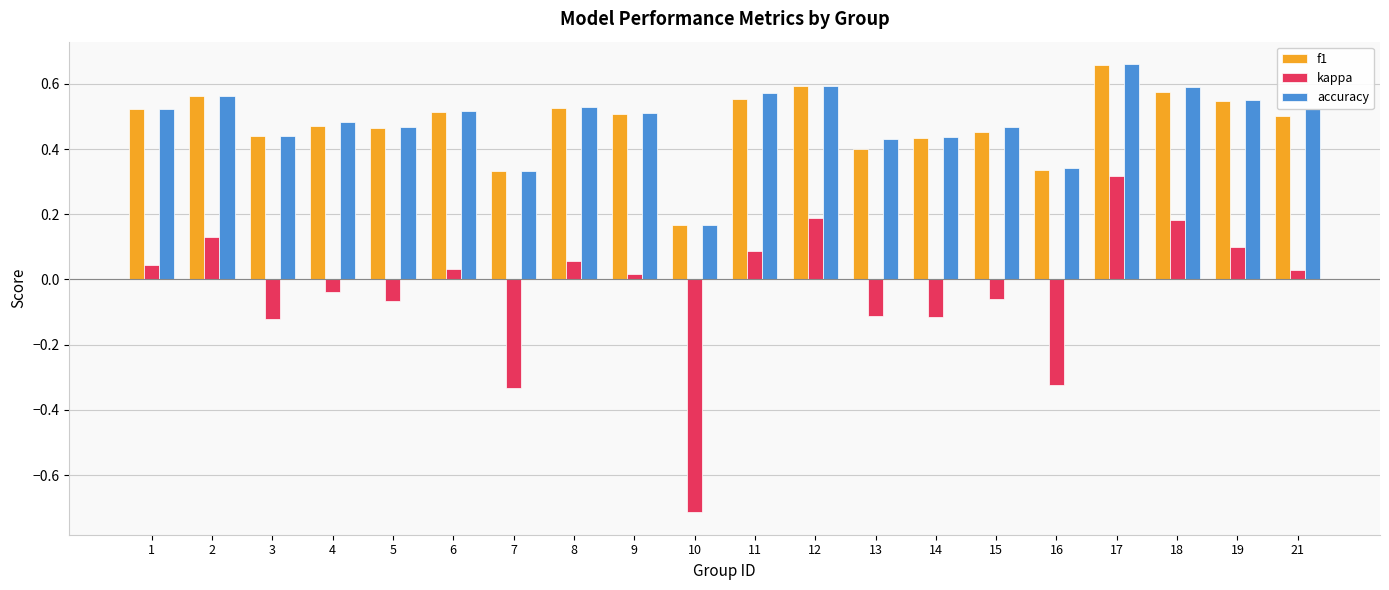

Count the f1 values in the range 0 to 1.

20